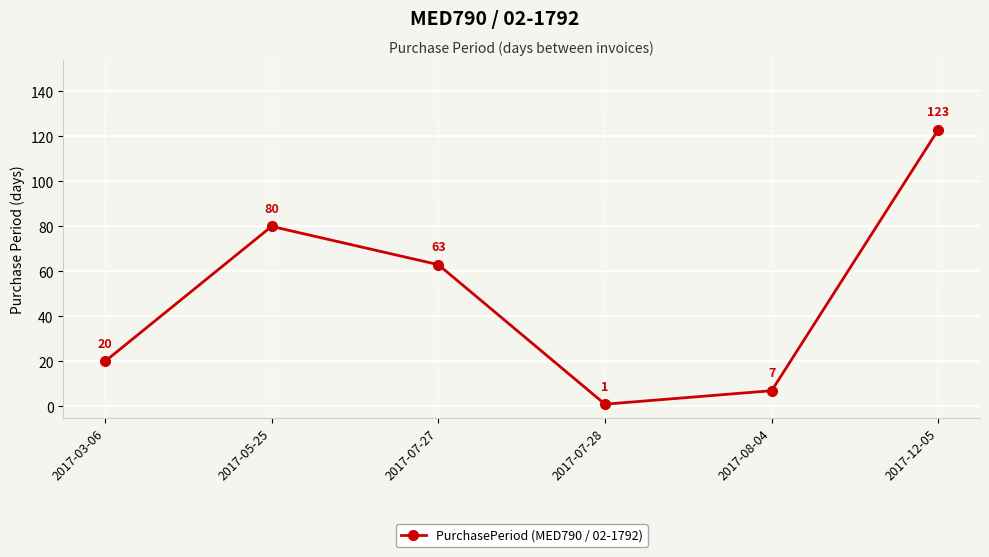

What is the label of the 1st point from the left?

2017-03-06